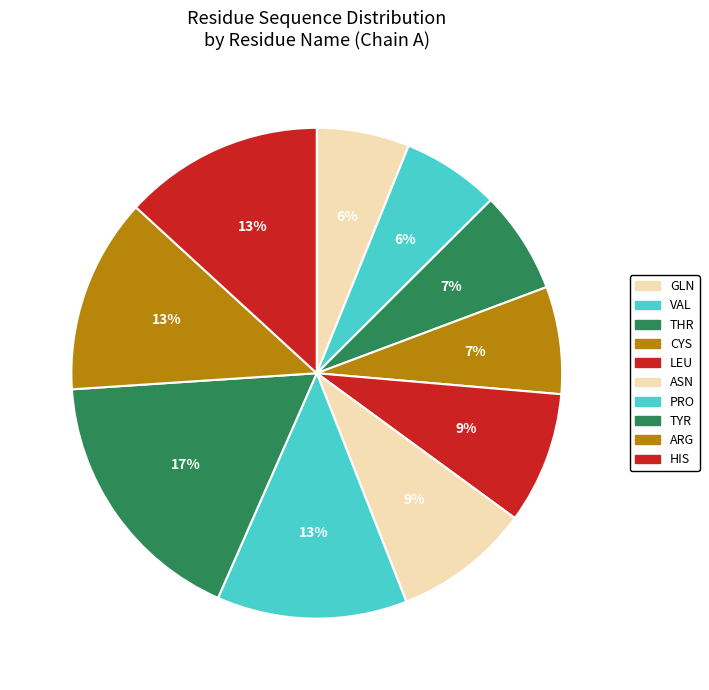

Which has a higher value, GLN or THR?

THR